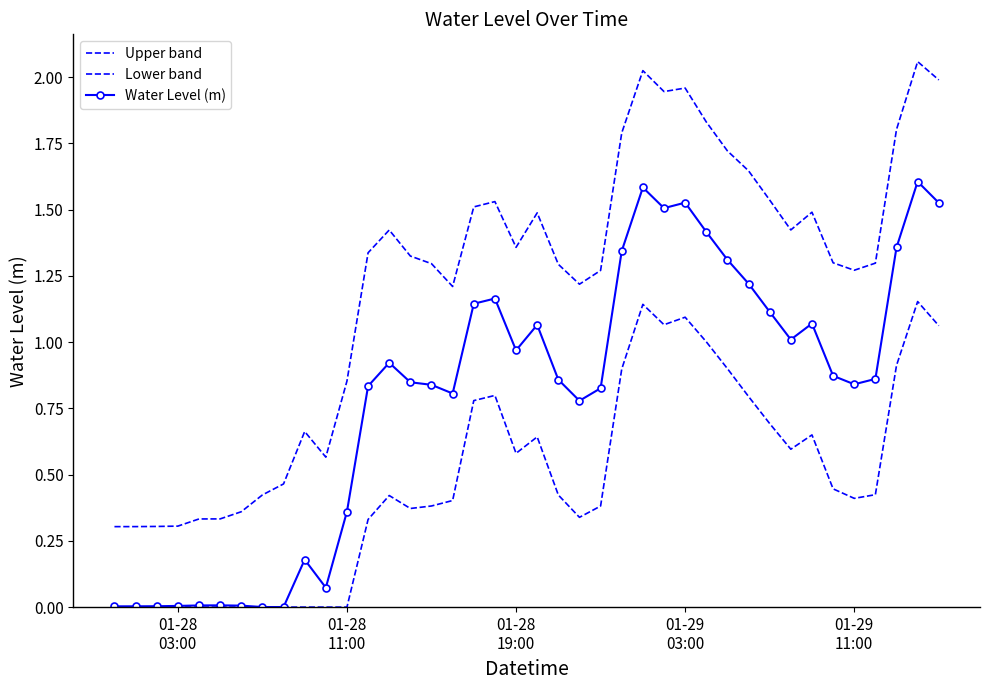

What is the value of the Upper band point at the 5th from the left?

0.3